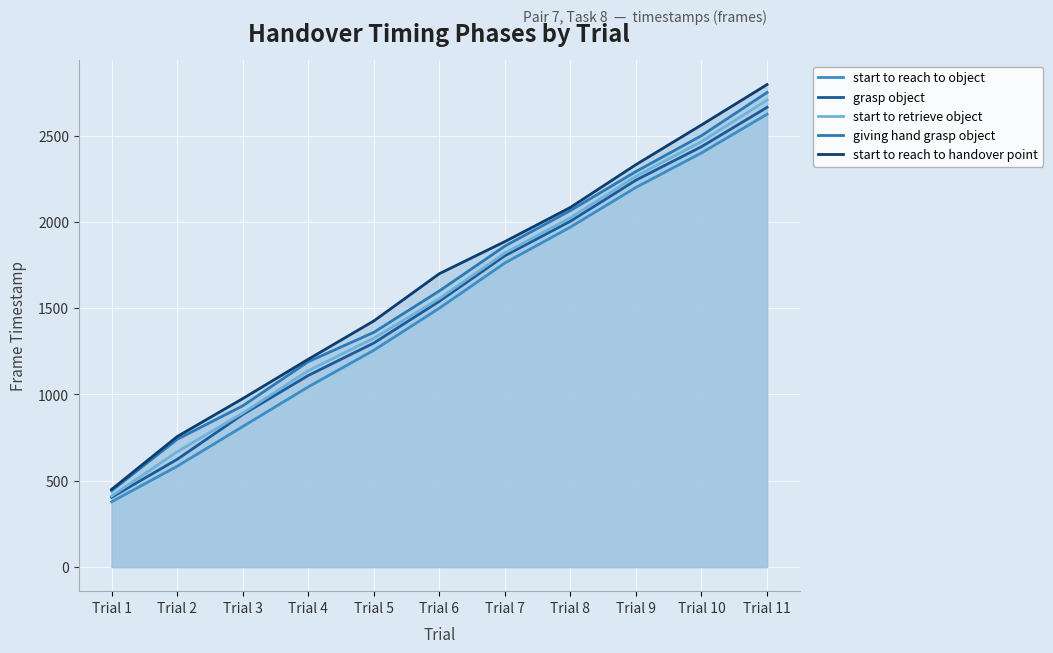

Reading left to right, transcribe all the data shown in this chart.

start to reach to object: Trial 1=378	Trial 2=584	Trial 3=814	Trial 4=1044	Trial 5=1256	Trial 6=1500	Trial 7=1762	Trial 8=1970	Trial 9=2200	Trial 10=2400	Trial 11=2624
grasp object: Trial 1=404	Trial 2=624	Trial 3=884	Trial 4=1110	Trial 5=1298	Trial 6=1540	Trial 7=1804	Trial 8=2004	Trial 9=2242	Trial 10=2436	Trial 11=2664
start to retrieve object: Trial 1=411	Trial 2=668	Trial 3=892	Trial 4=1138	Trial 5=1326	Trial 6=1556	Trial 7=1820	Trial 8=2024	Trial 9=2264	Trial 10=2466	Trial 11=2706
giving hand grasp object: Trial 1=442	Trial 2=740	Trial 3=934	Trial 4=1190	Trial 5=1360	Trial 6=1600	Trial 7=1860	Trial 8=2066	Trial 9=2292	Trial 10=2500	Trial 11=2750
start to reach to handover point: Trial 1=450	Trial 2=756	Trial 3=976	Trial 4=1204	Trial 5=1426	Trial 6=1700	Trial 7=1886	Trial 8=2084	Trial 9=2332	Trial 10=2562	Trial 11=2796